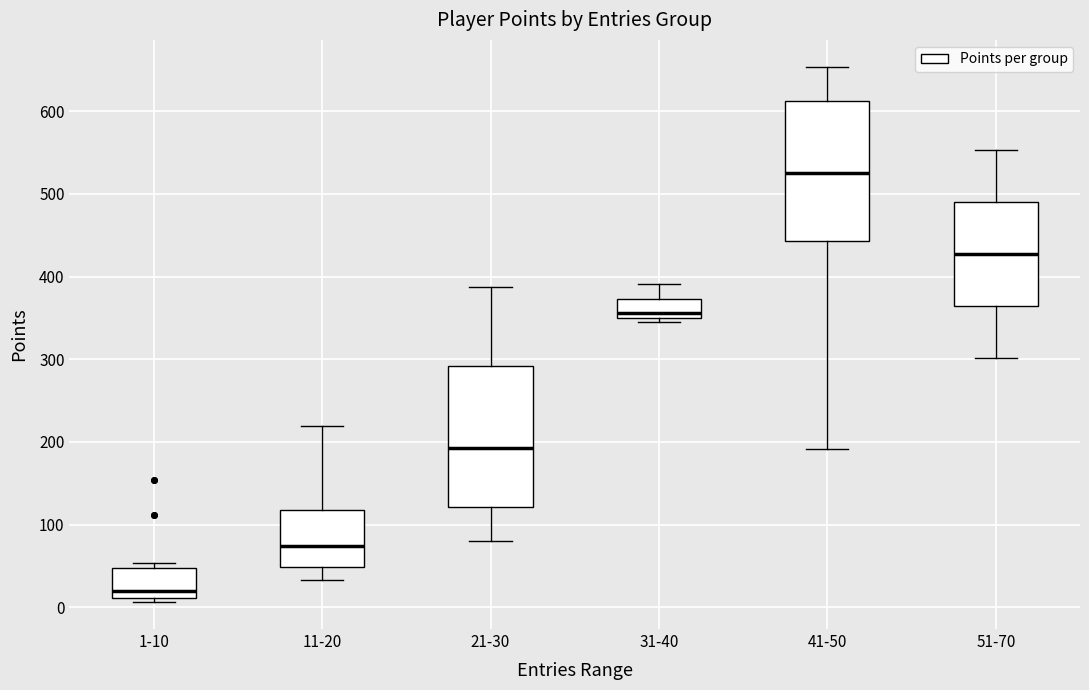

Where does the lower whisker of the box for 41-50 end on the y-axis? The values are not printed on the chart, so give them approximately, as read against the axis.

190